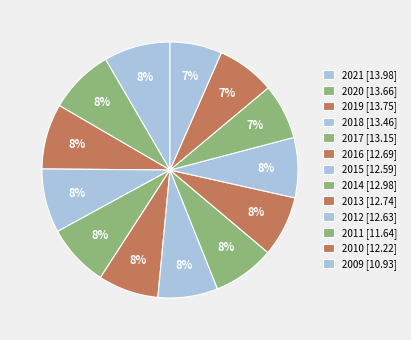

The 2018 slice represents 1% of the pie. True or false?

False